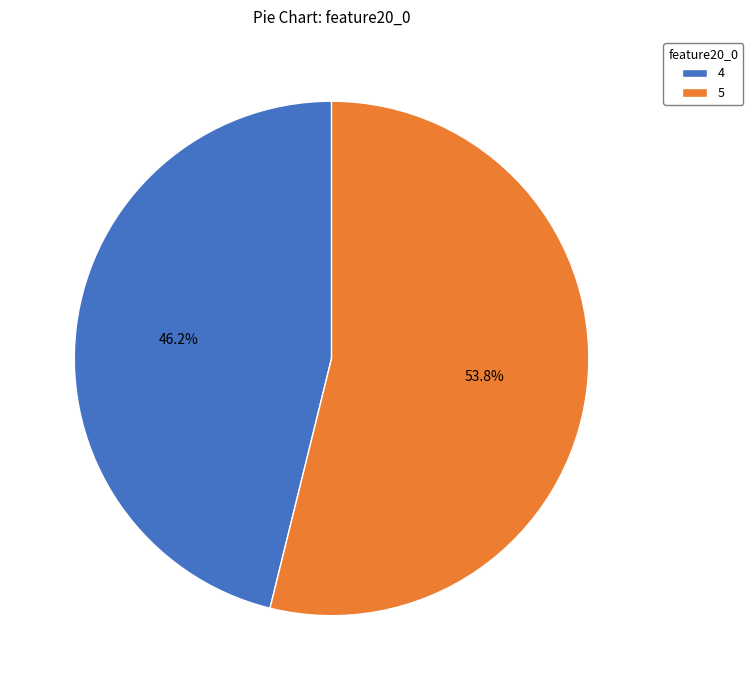

Between 5 and 4, which is larger?

5